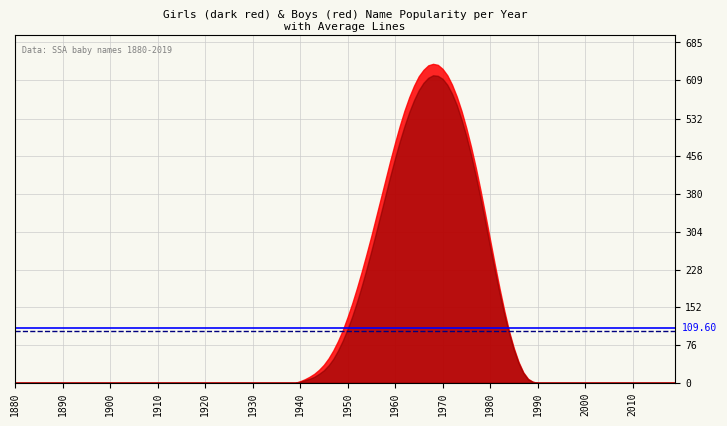

What is the value of the Boys Avg (109.6) point at the 1st from the left?

109.6